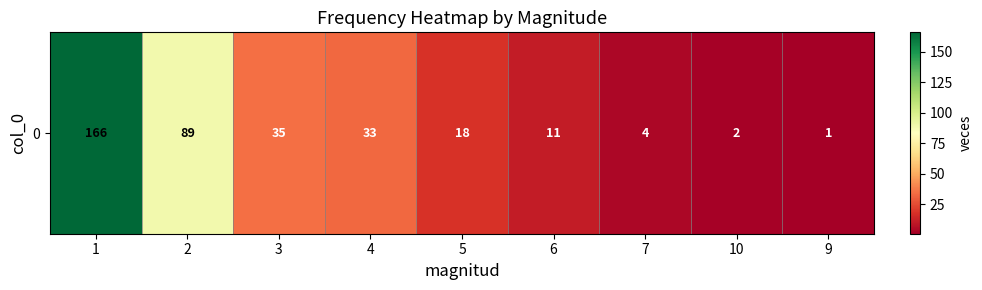

Reading left to right, list all the values displayed in this chart.

166	89	35	33	18	11	4	2	1